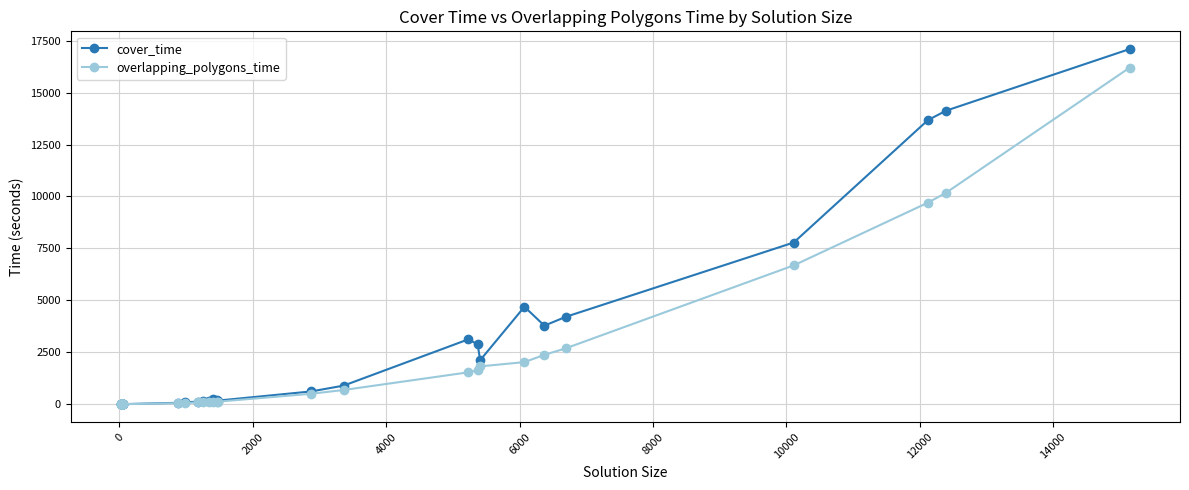

Which series has the widest spread of values?

cover_time